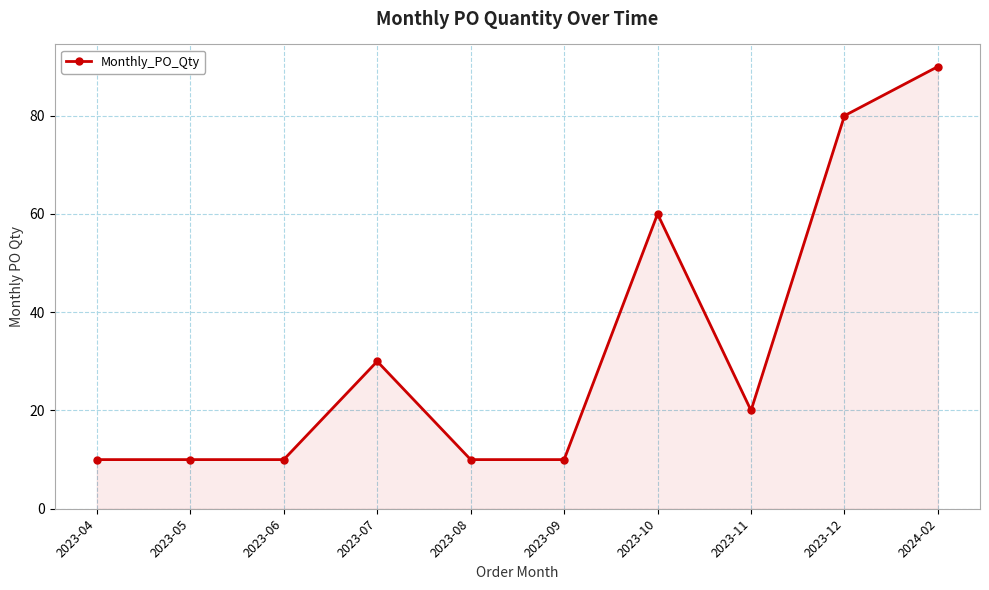

True or false: the data shows 10 at 2023-04.

True